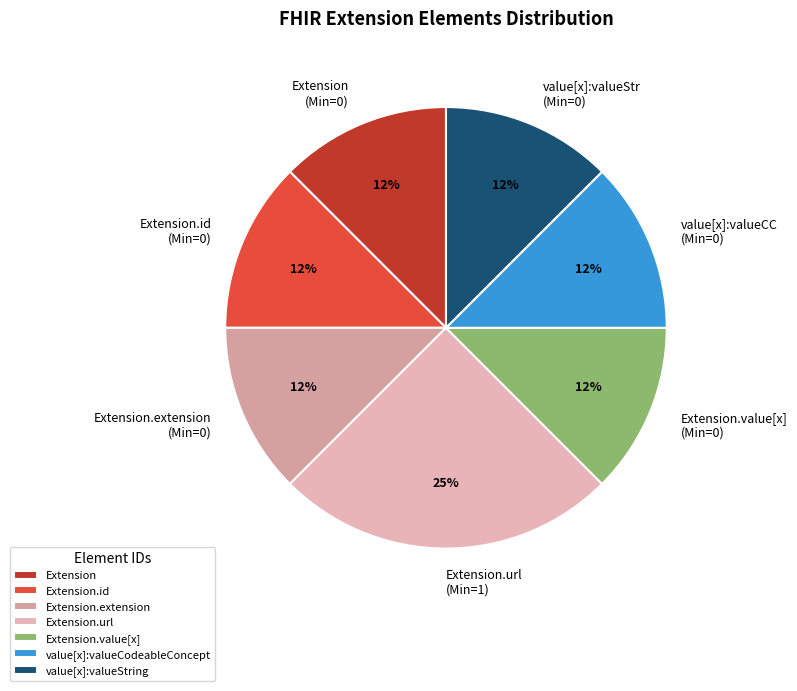

Which slice is the largest?

Extension.url